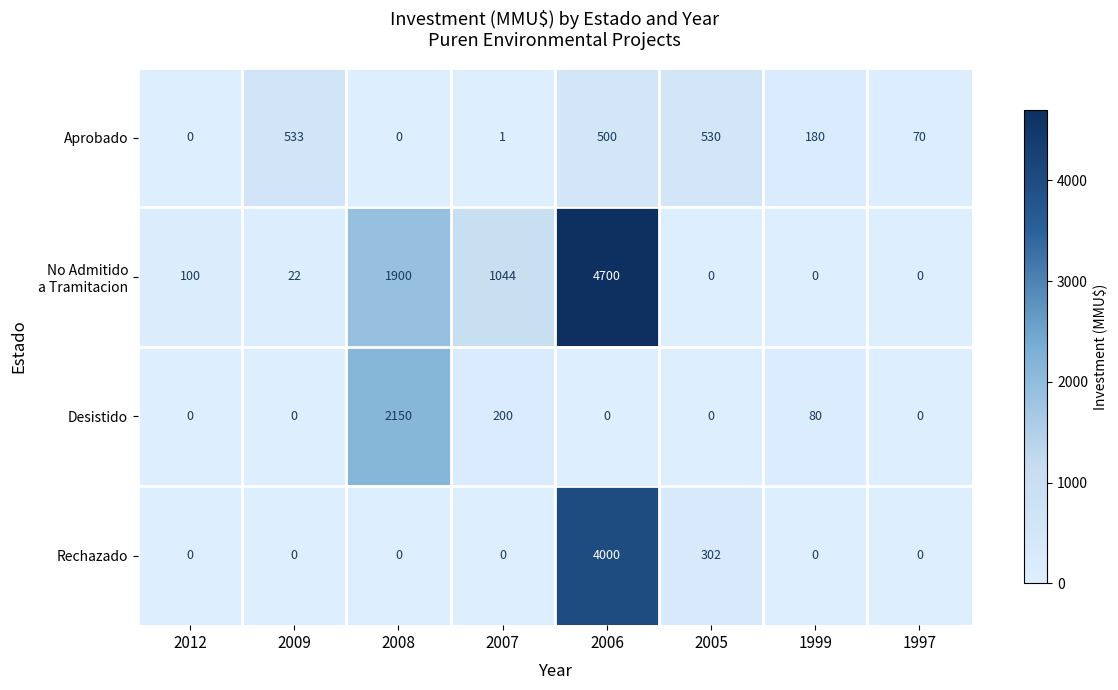

The Desistido series shows 200 at 2007. True or false?

True